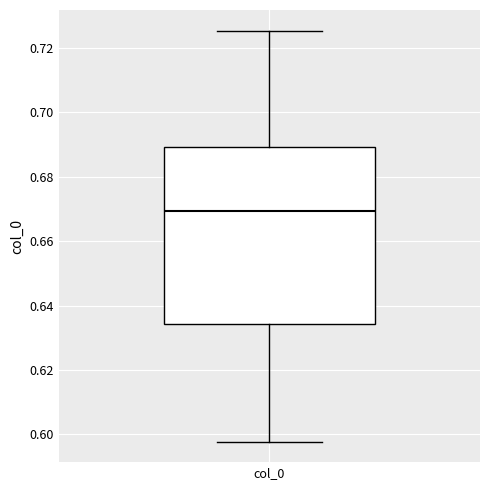

Where is the upper edge of the box for col_0 on the y-axis? The values are not printed on the chart, so give them approximately, as read against the axis.

0.690